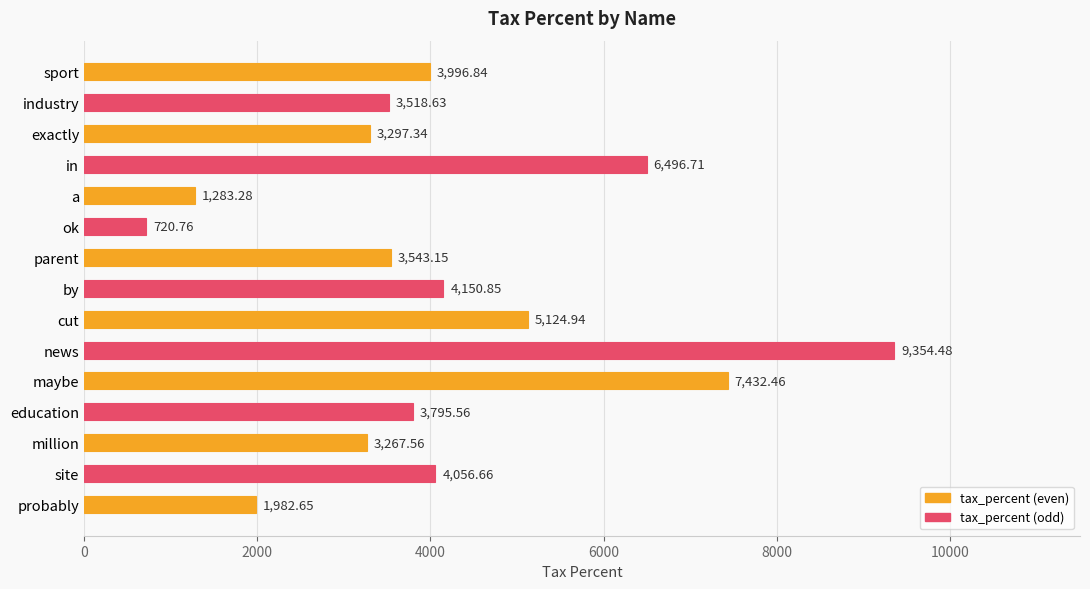

What is the average value?

4134.8